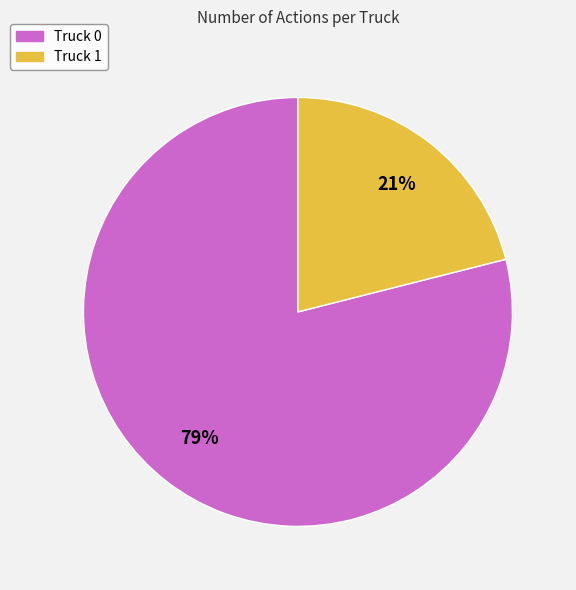

What percentage is the Truck 1 slice, to the nearest percent?

21%